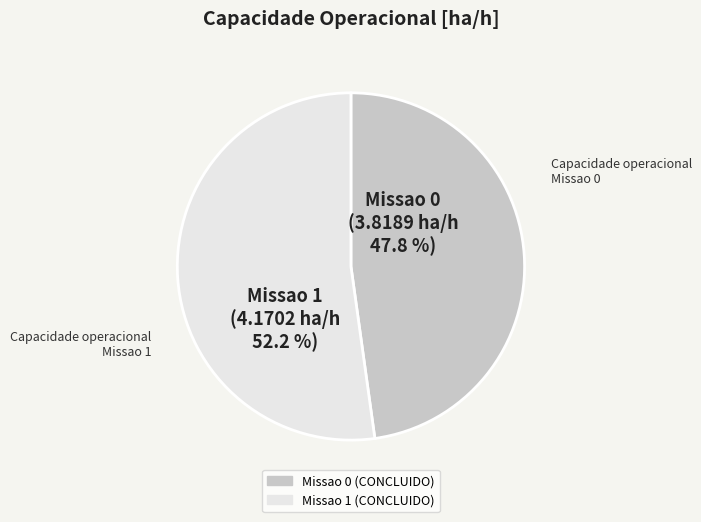

How many slices are in this pie chart?

2